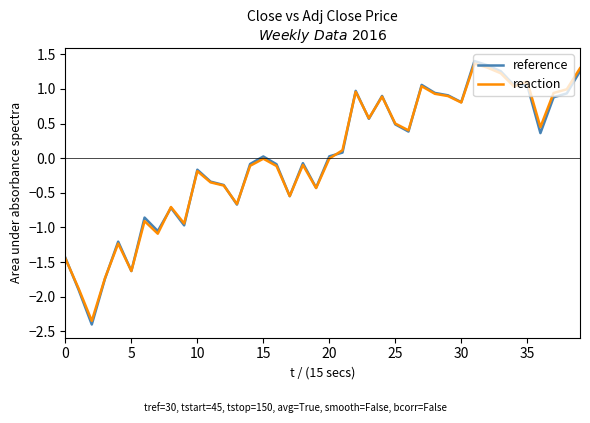

What is the maximum value shown in the chart?

1.4